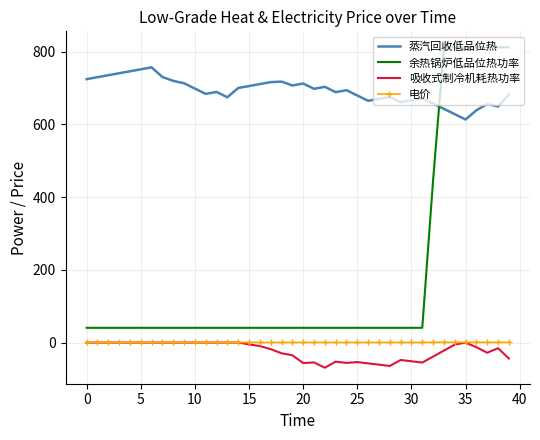

Which series has the widest spread of values?

余热锅炉低品位热功率